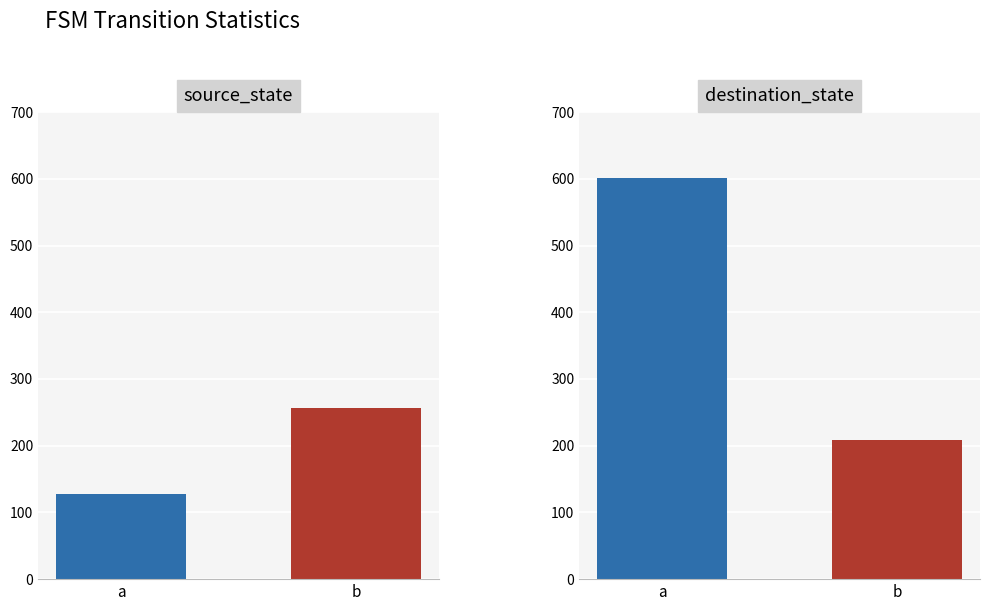

List the labels in order of destination_state value, smallest first.

b, a